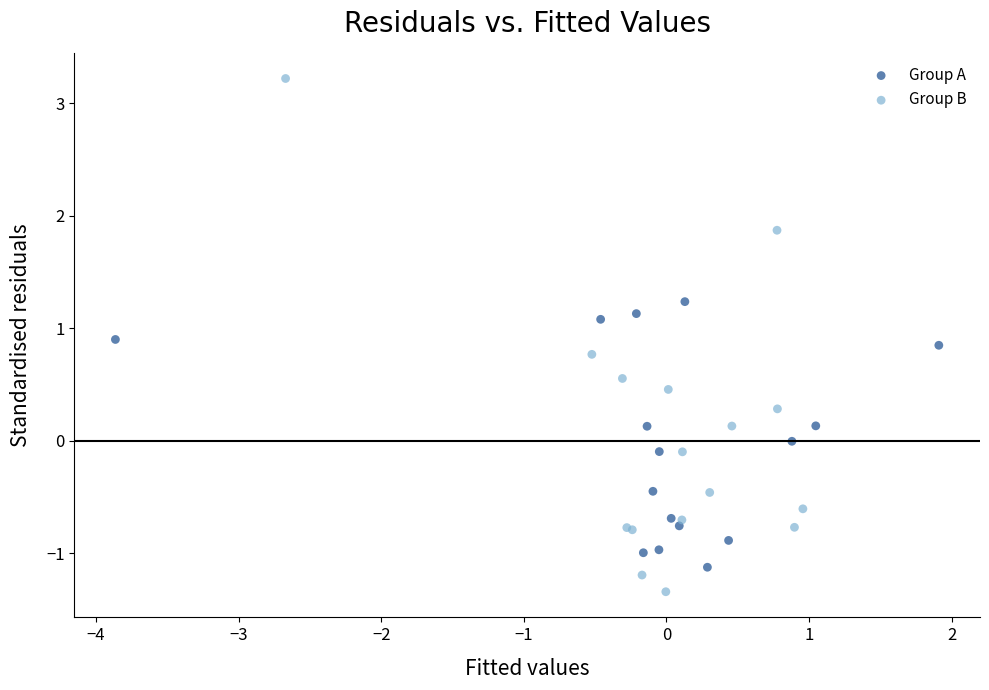

What are all the series names shown in the legend?

Group A, Group B